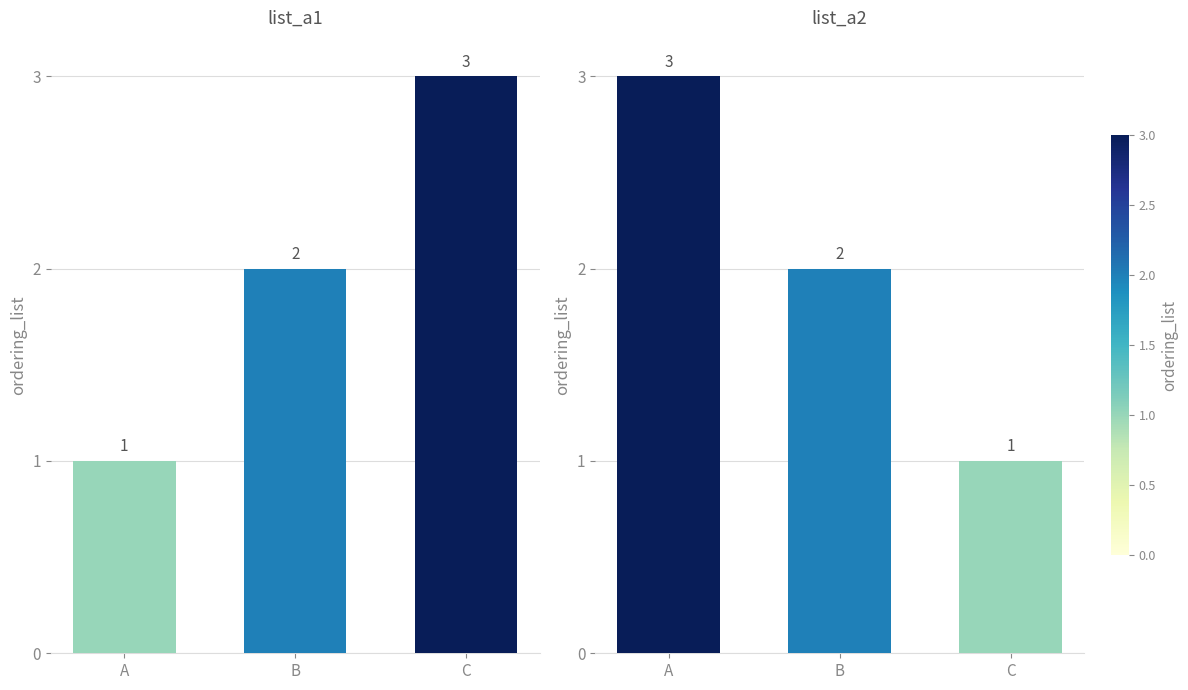

At which category is the sum across all series the highest?

A